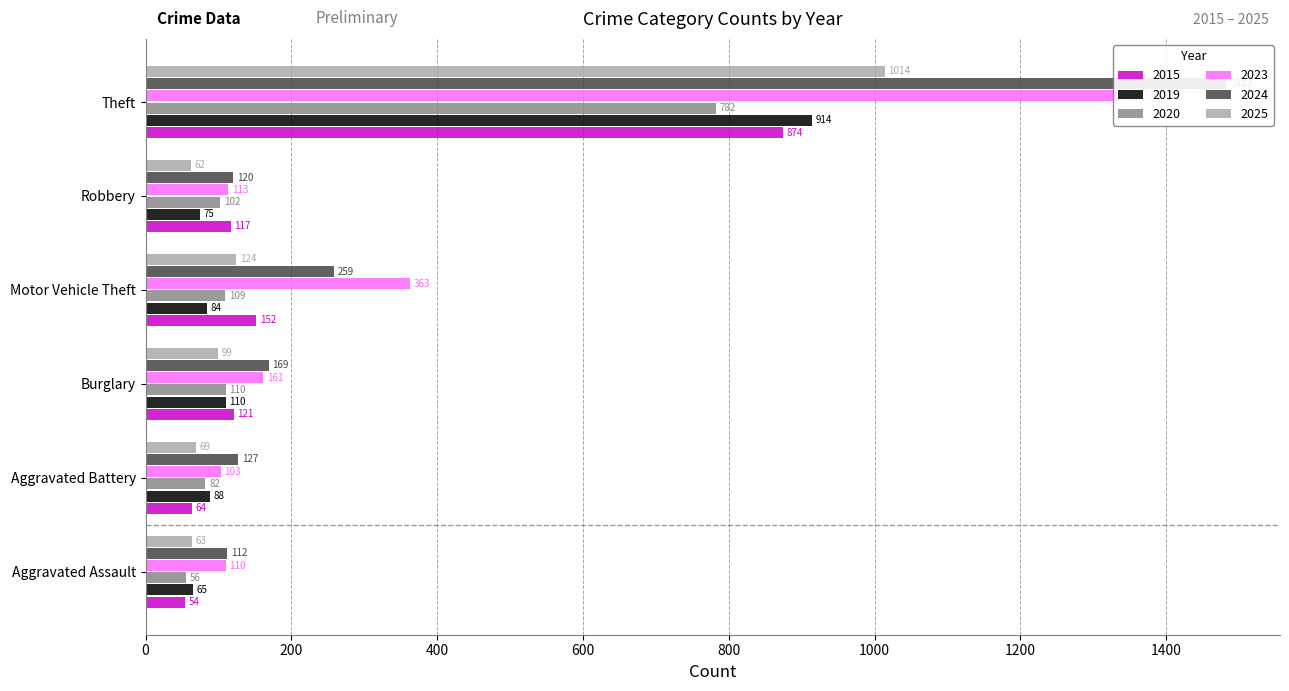

What is the total value across all series at Robbery?

589